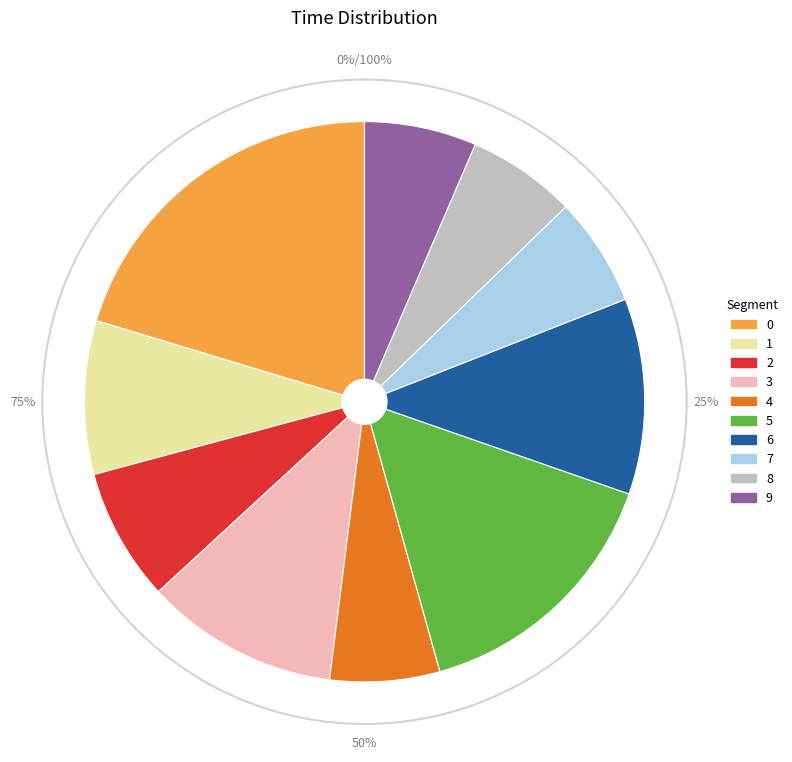

To the nearest percent, what is the combined percentage of 3 and 7?

17%